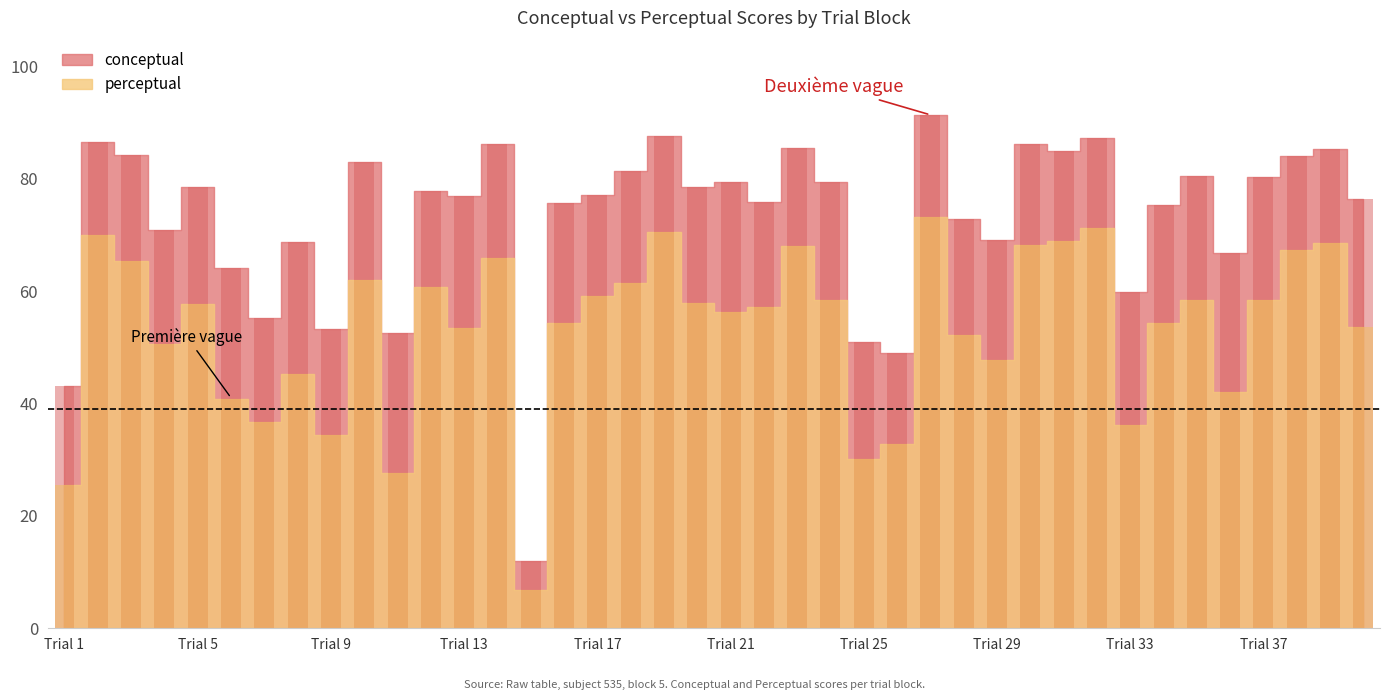

How many series are shown in this chart?

2